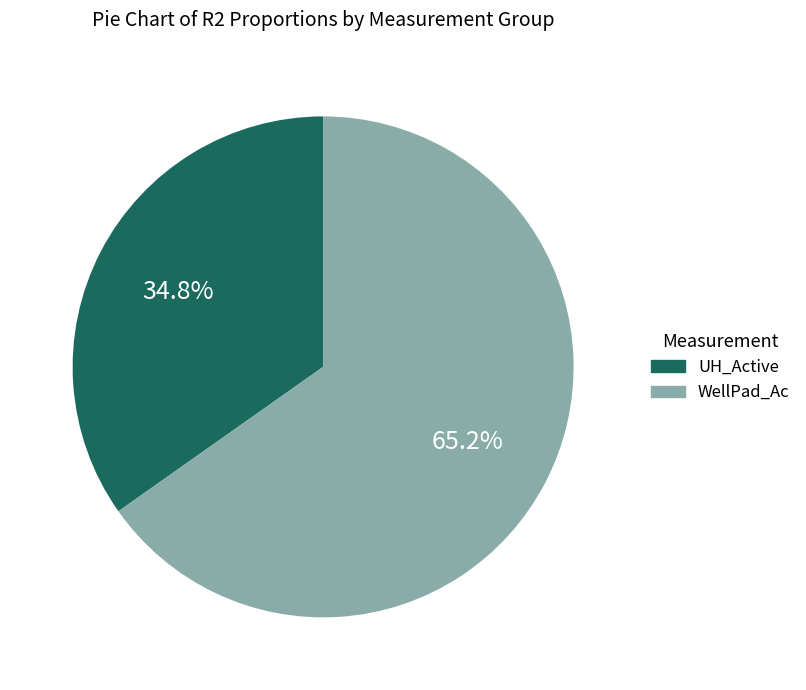

Does WellPad_Ac represent more than half of the total?

Yes